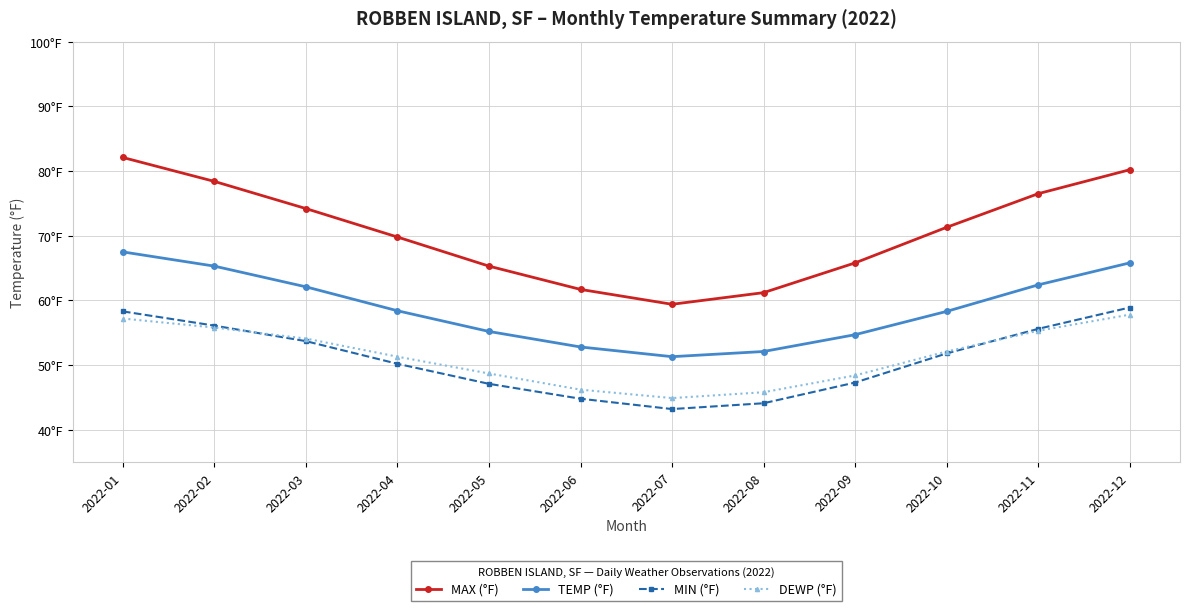

What are all the series names shown in the legend?

MAX (°F), TEMP (°F), MIN (°F), DEWP (°F)